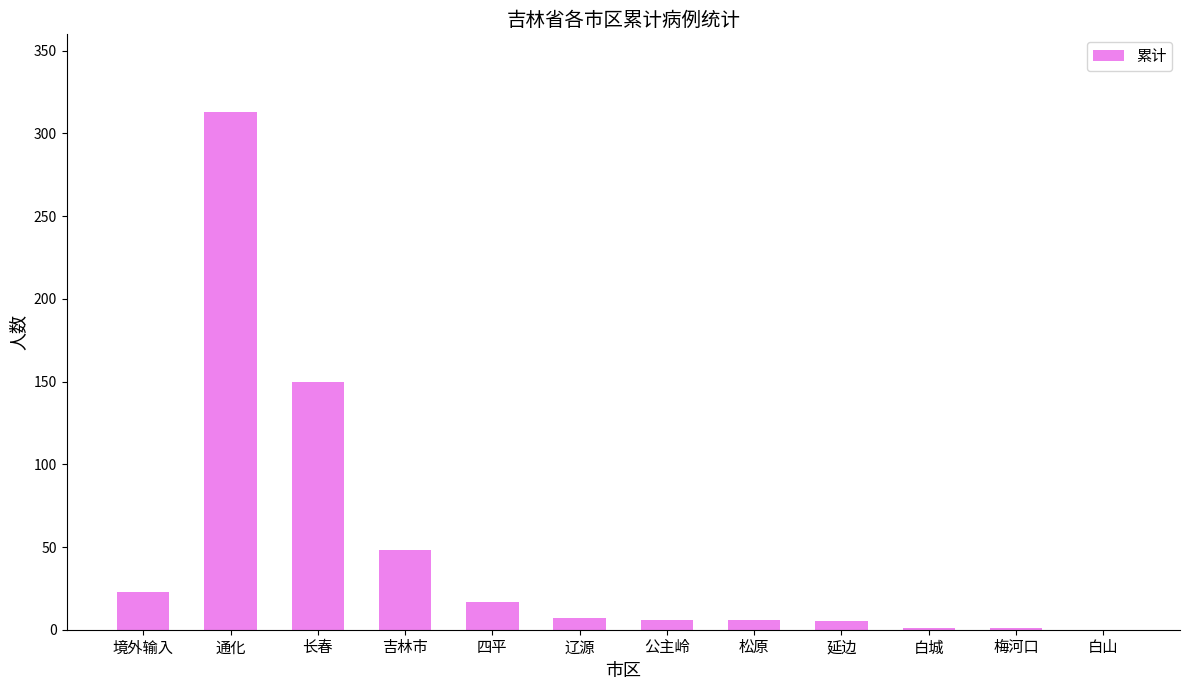

Which has a higher value, 白城 or 吉林市?

吉林市